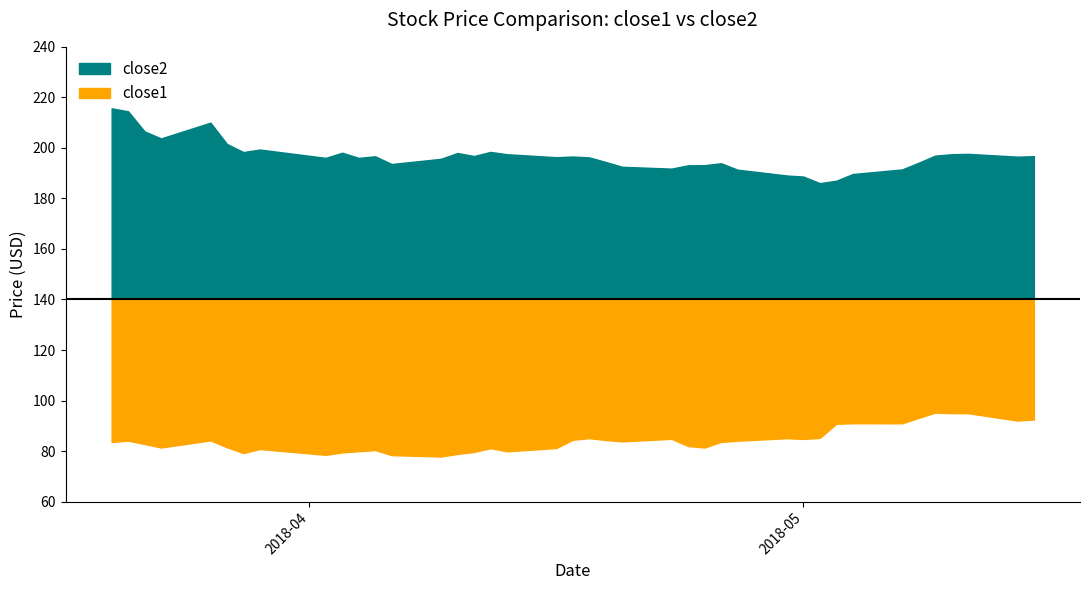

Which category has the lowest value in the close2 series?

2018-05-02